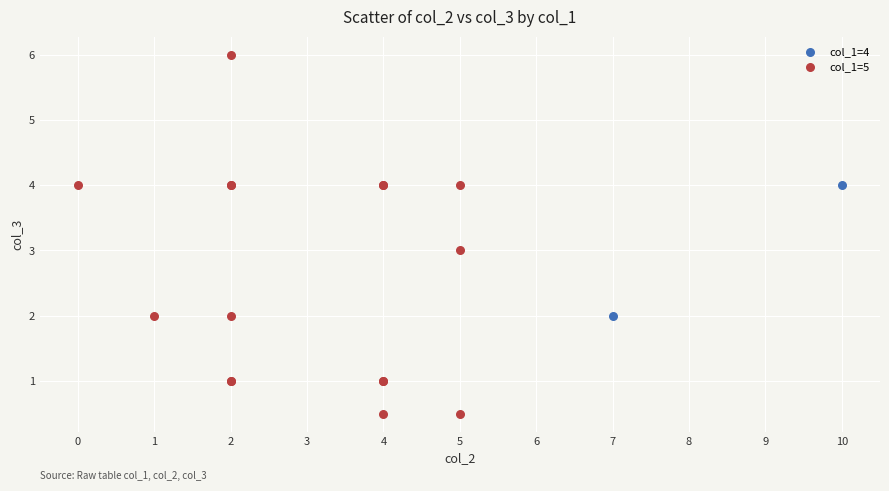

Which series has the largest Y range (max minus min)?

col_1=5